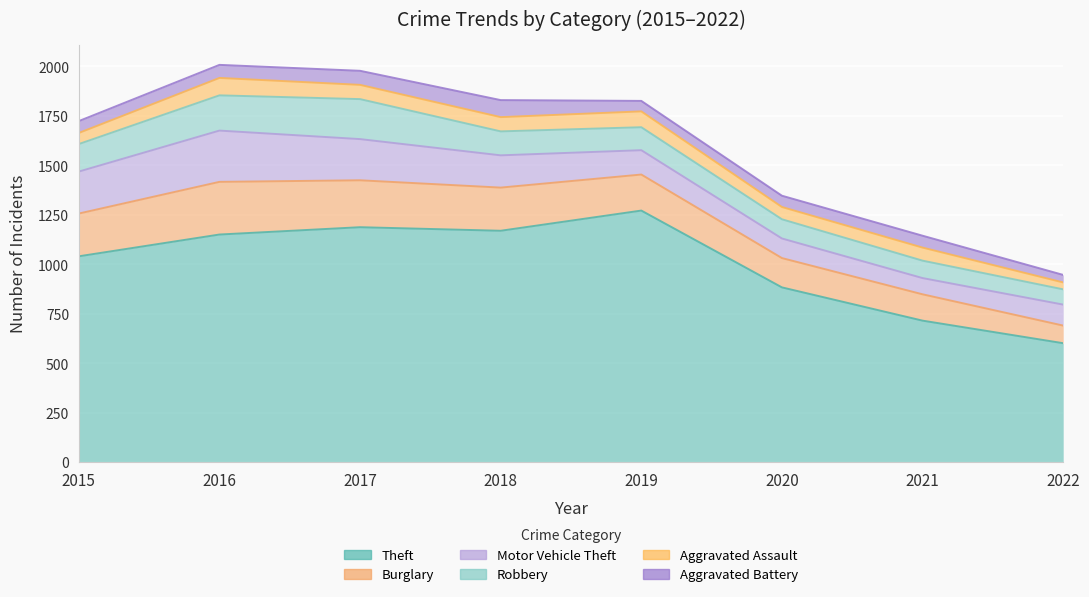

At which category does Motor Vehicle Theft reach its first local valley?

2021